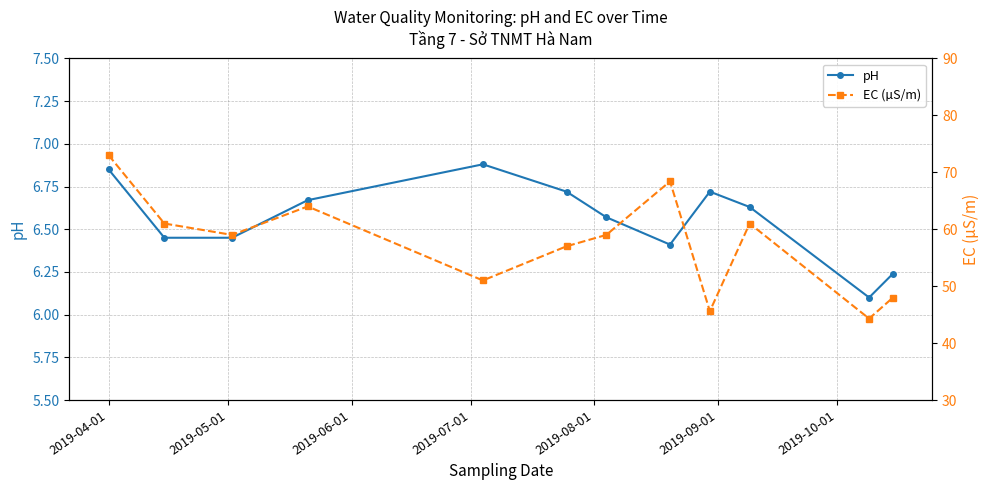

How many interior local peaks does the pH series have?

2